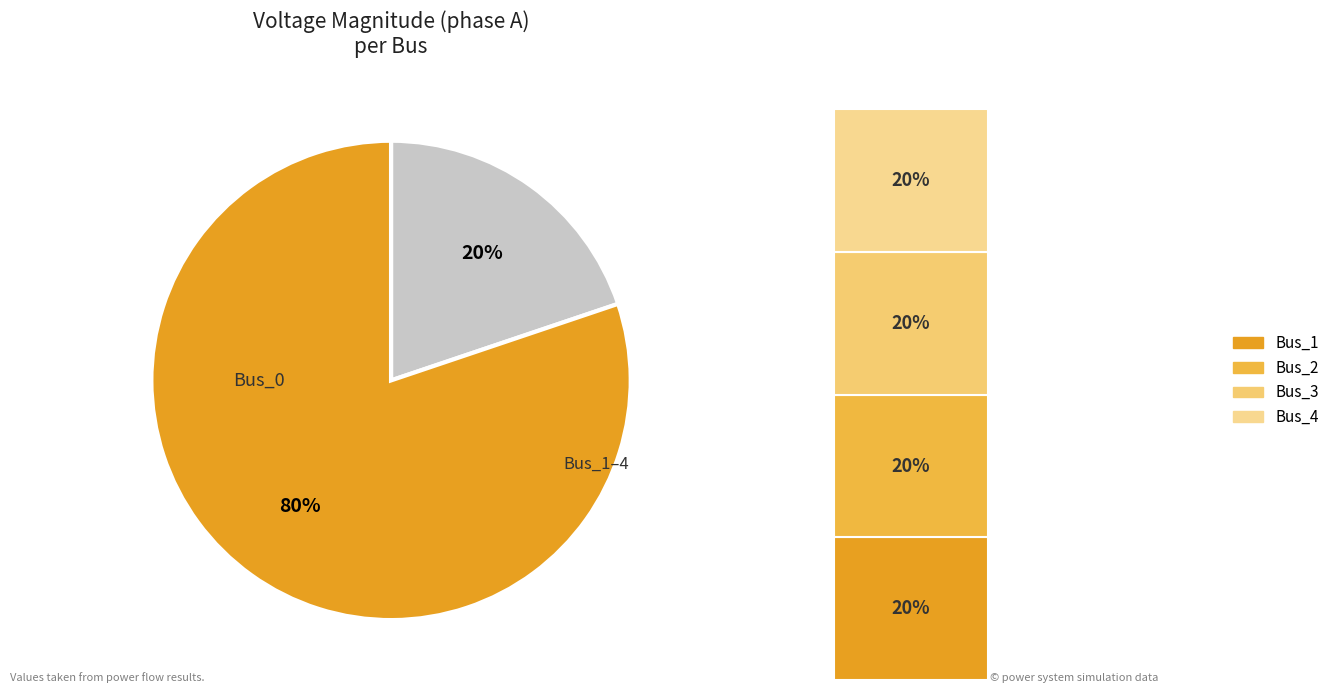

Is it true that Bus_1 is 34% of the pie?

False